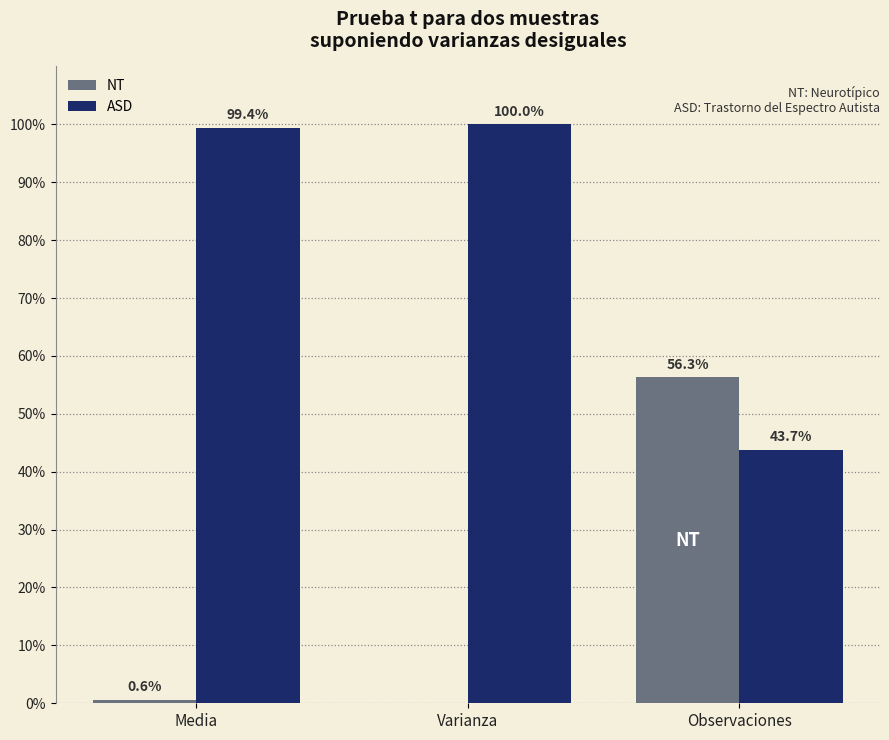

Is it true that ASD equals 141.1 at Varianza?

False